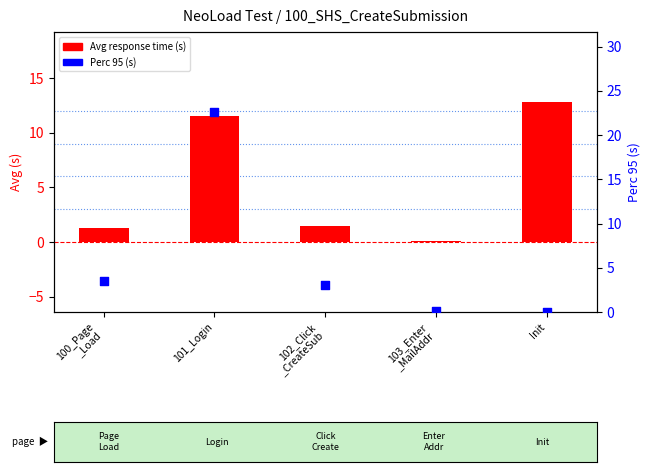

What is the total value across all series at Init?

12.8